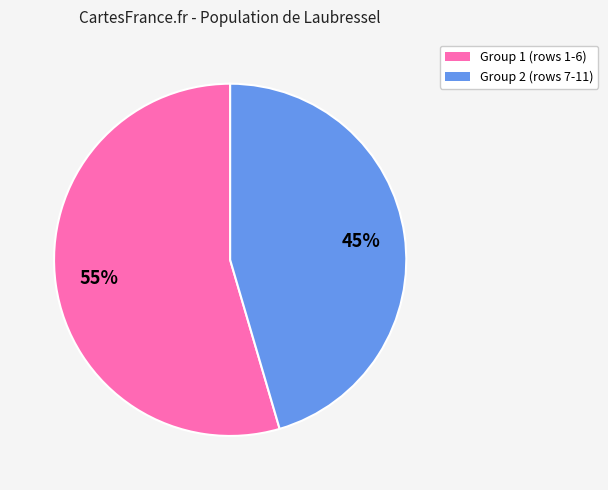

Is there any slice that represents more than half of the pie?

Yes